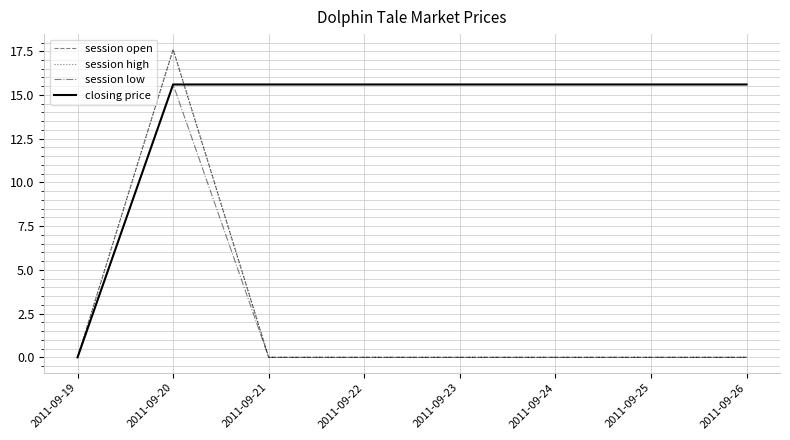

Does the chart have visible grid lines?

Yes